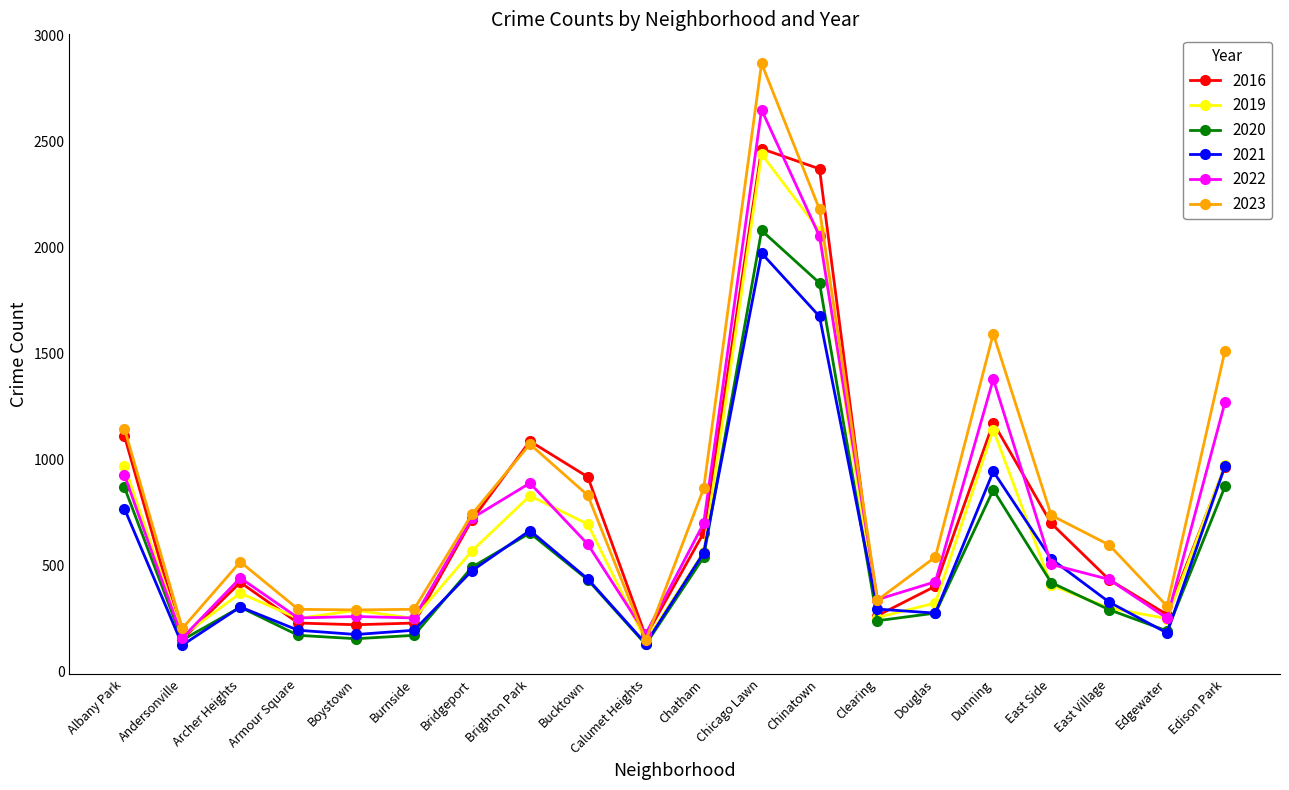

What is the smallest value displayed?

123